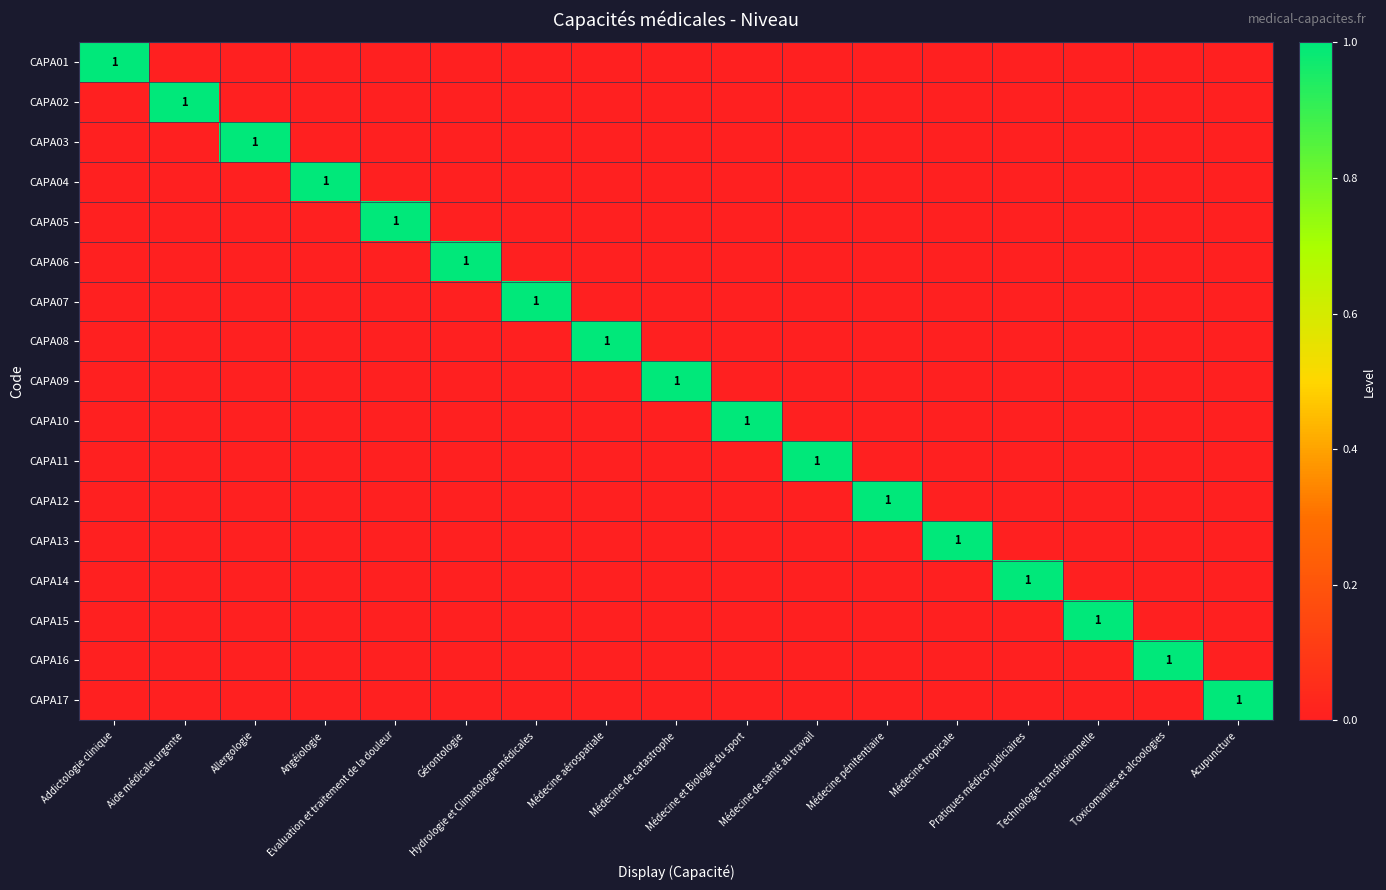

Which category has the highest value in the CAPA15 series?

Technologie transfusionnelle